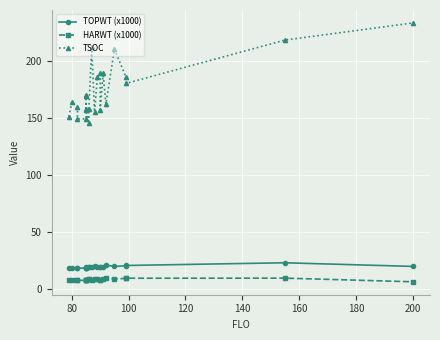

True or false: TOPWT (x1000) has a value of 7.5 at 100.

False